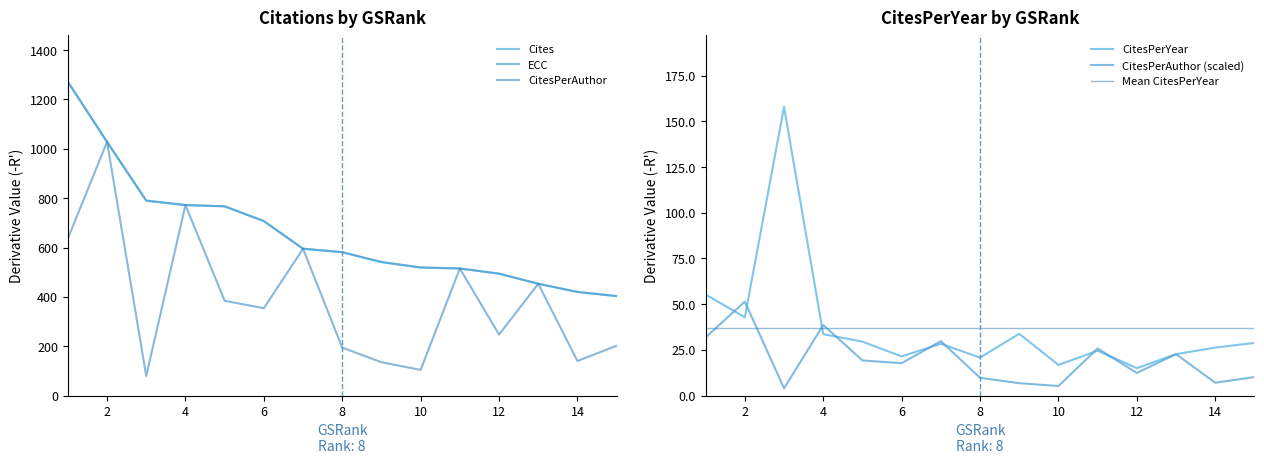

True or false: Mean CitesPerYear has a value of 59.0 at 14.

False